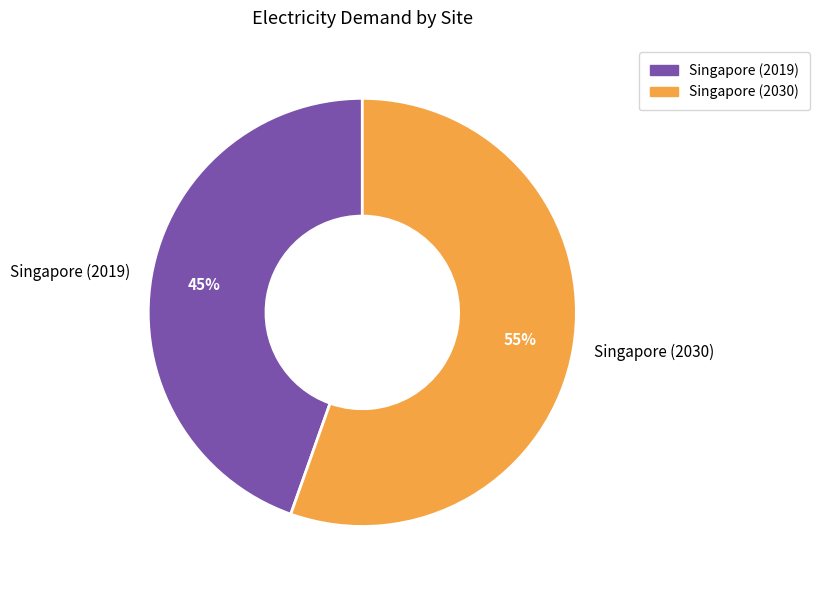

To the nearest percent, what is the average slice percentage?

50%